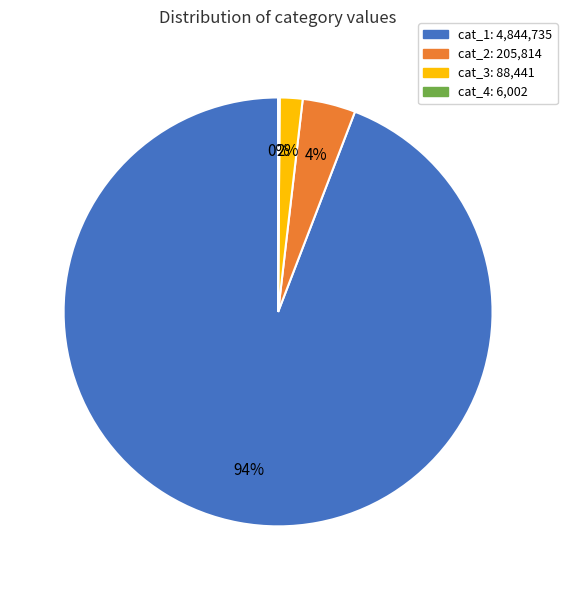

To the nearest percent, what is the difference between the largest and smallest slice percentages?

94%